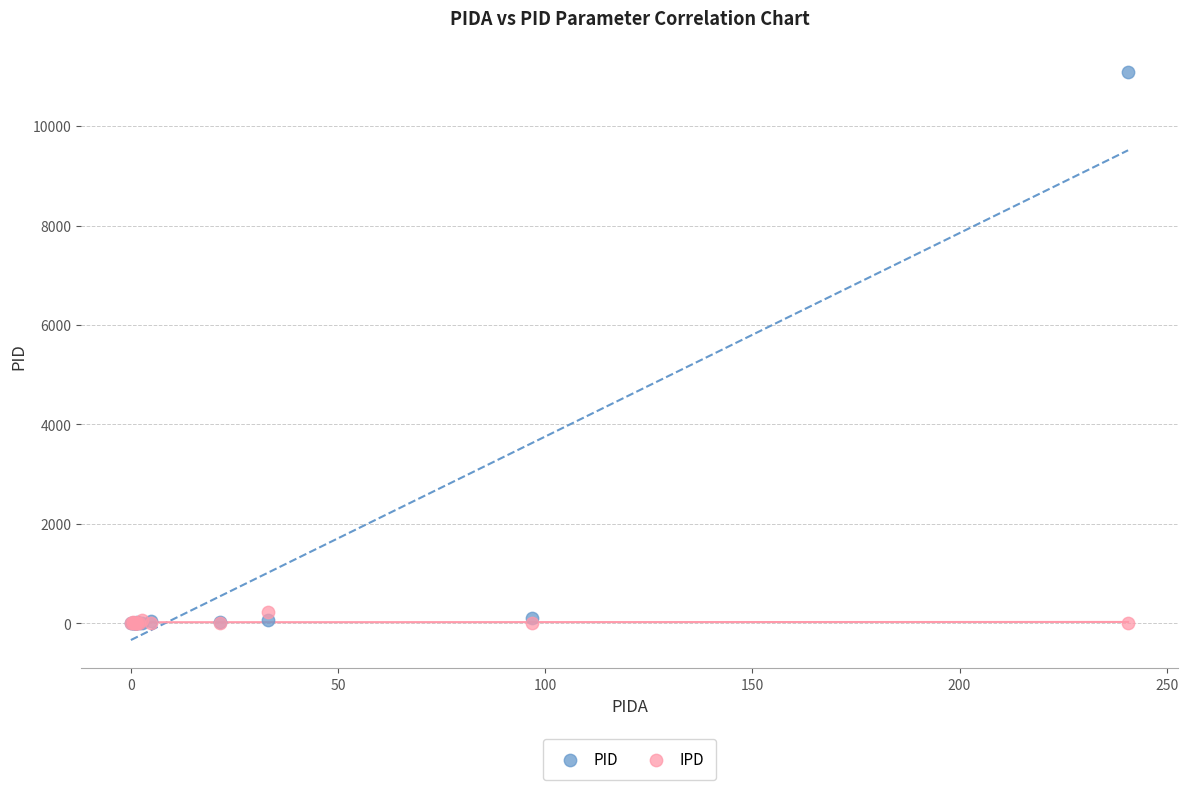

What are all the series names shown in the legend?

PID, IPD